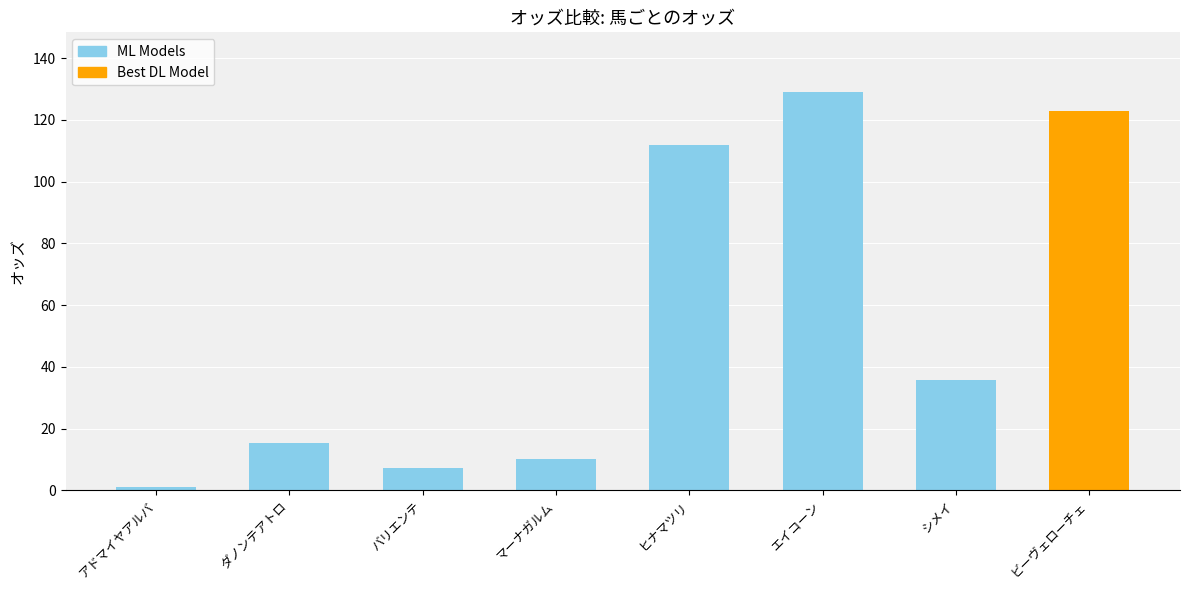

How many bars are there in total?

8